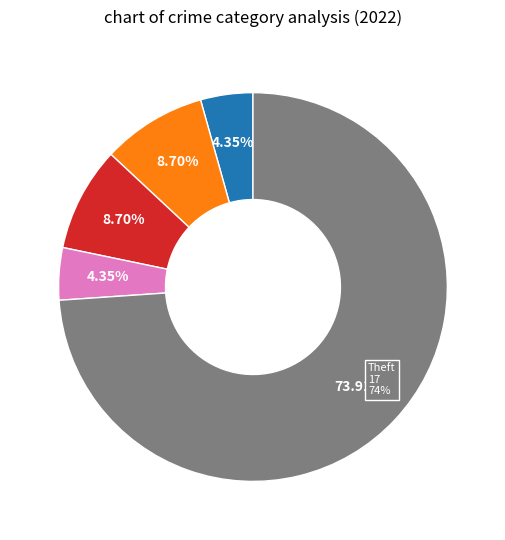

The Arson slice represents 0% of the pie. True or false?

True